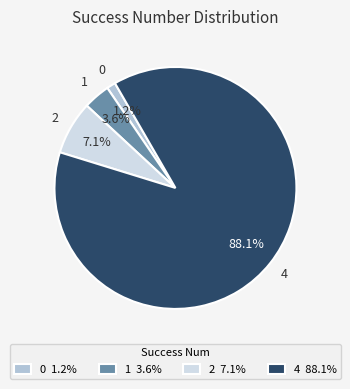

What is the total percentage of 0 and 1?

4.8%